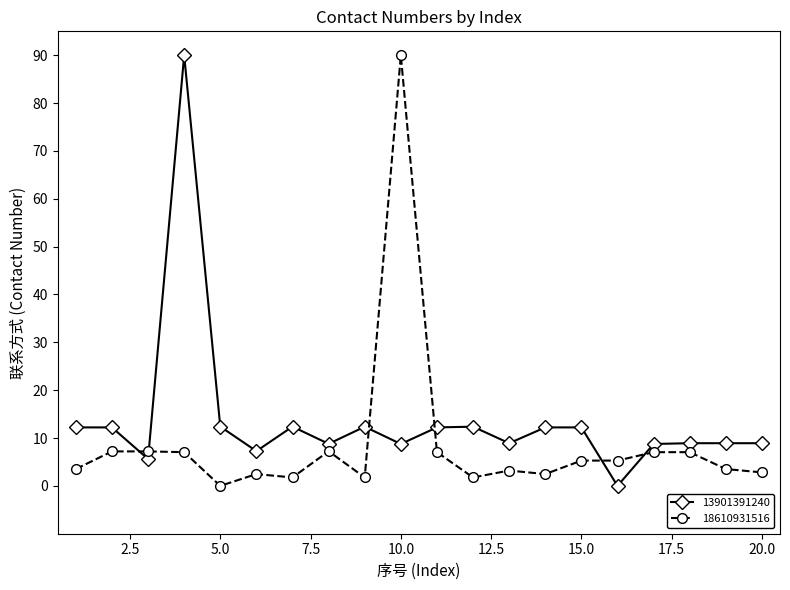

What is the difference between the maximum and minimum values in the 13901391240 series?

90.0